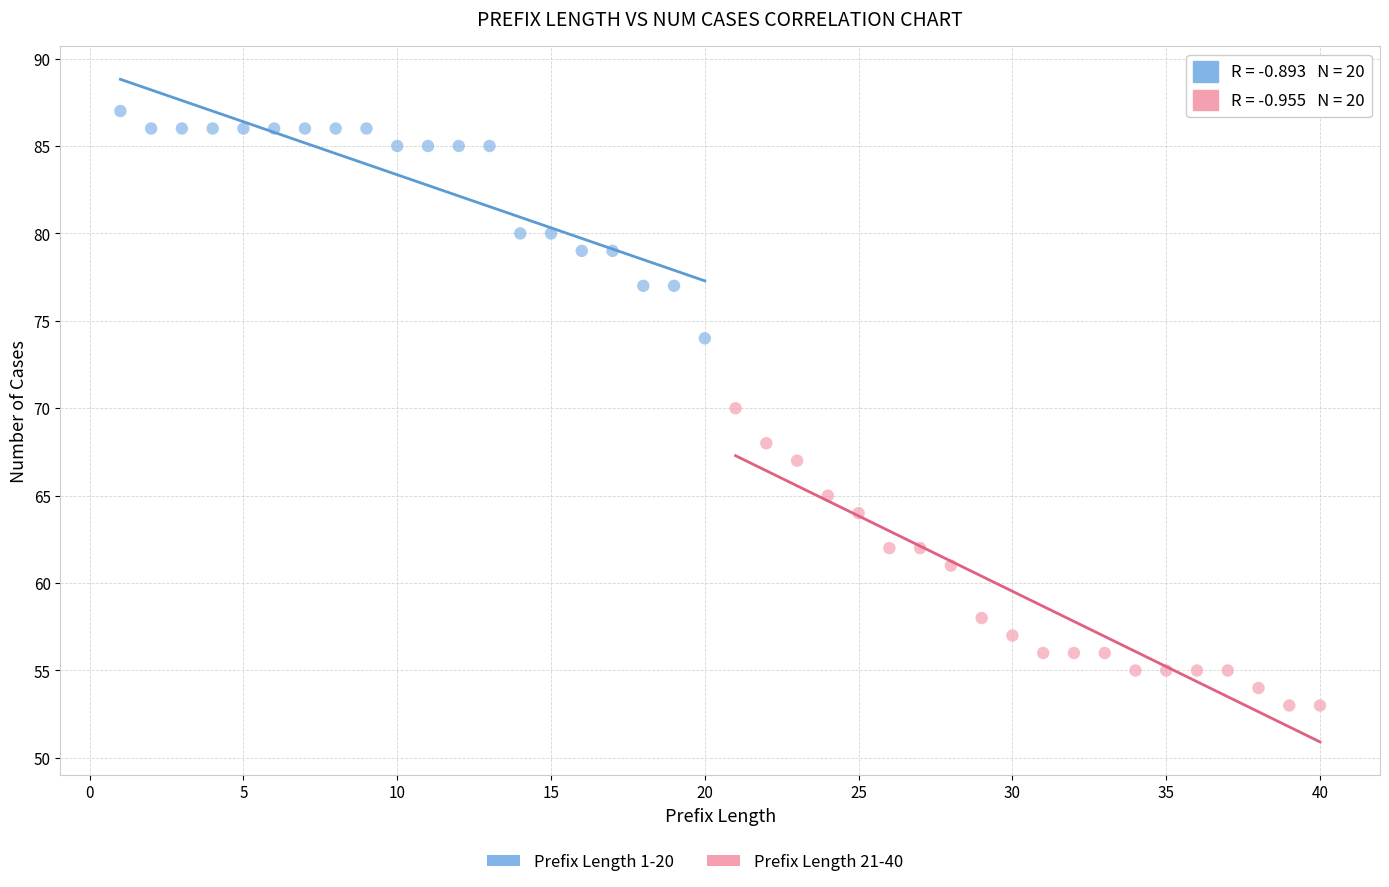

Which series contains the lowest Y value?

Prefix Length 21-40